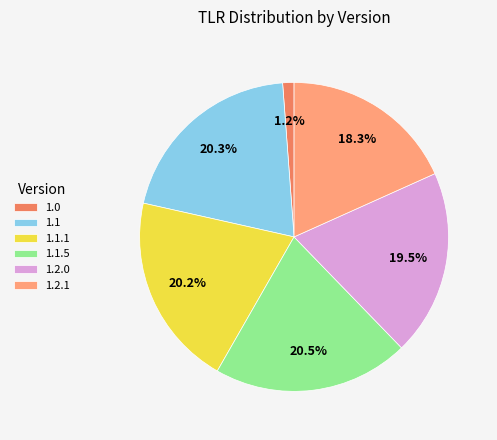

Does 1.0 account for over 50% of the chart?

No